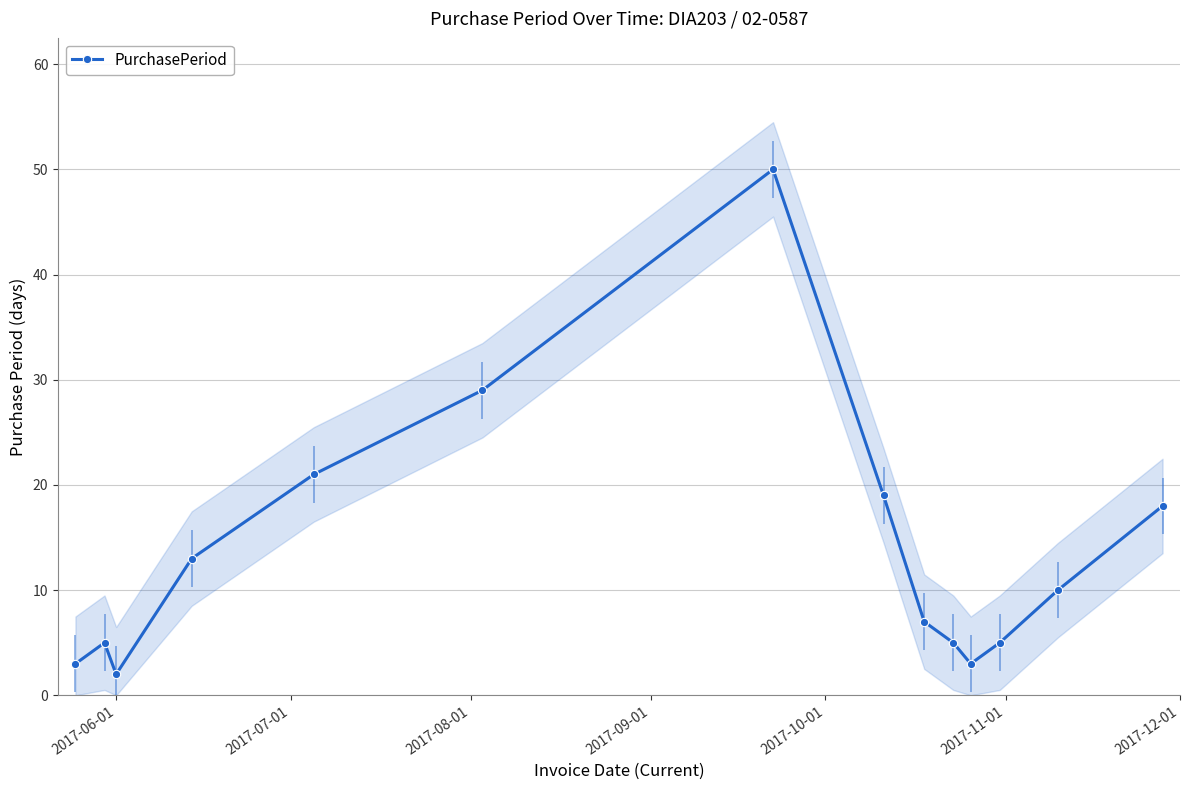

Is this an area chart (filled region under the line)?

No